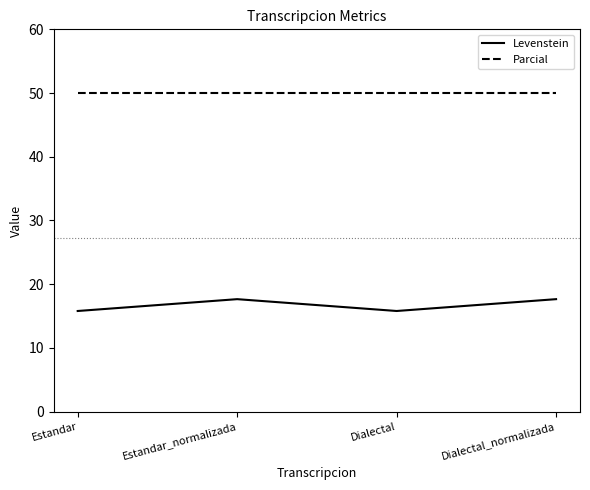

The Parcial series shows 50.0 at Estandar. True or false?

True